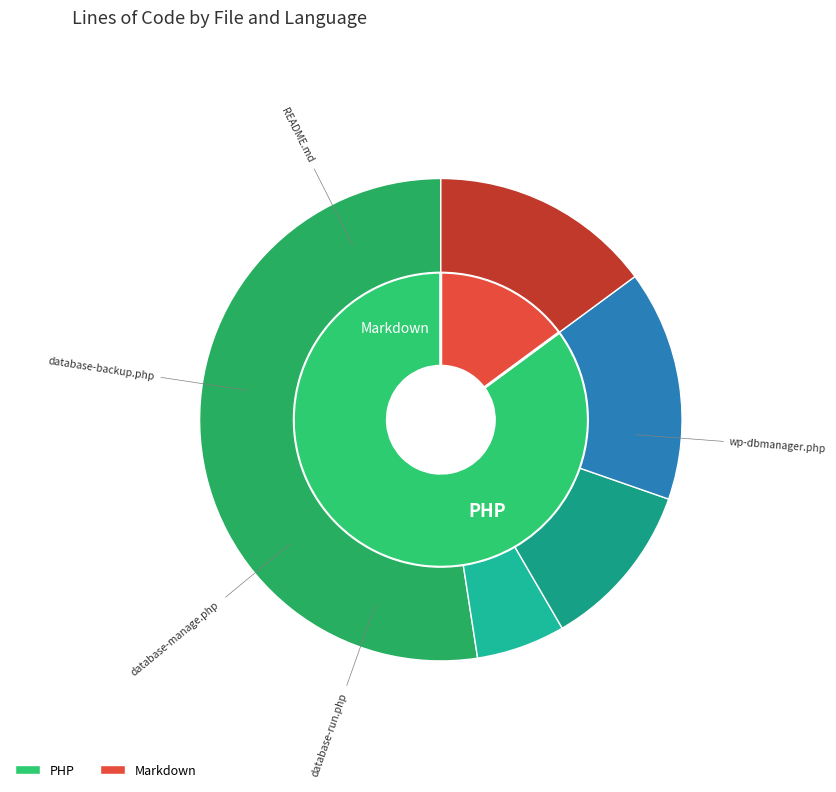

What is the change in value from database-manage.php to README.md?

+57